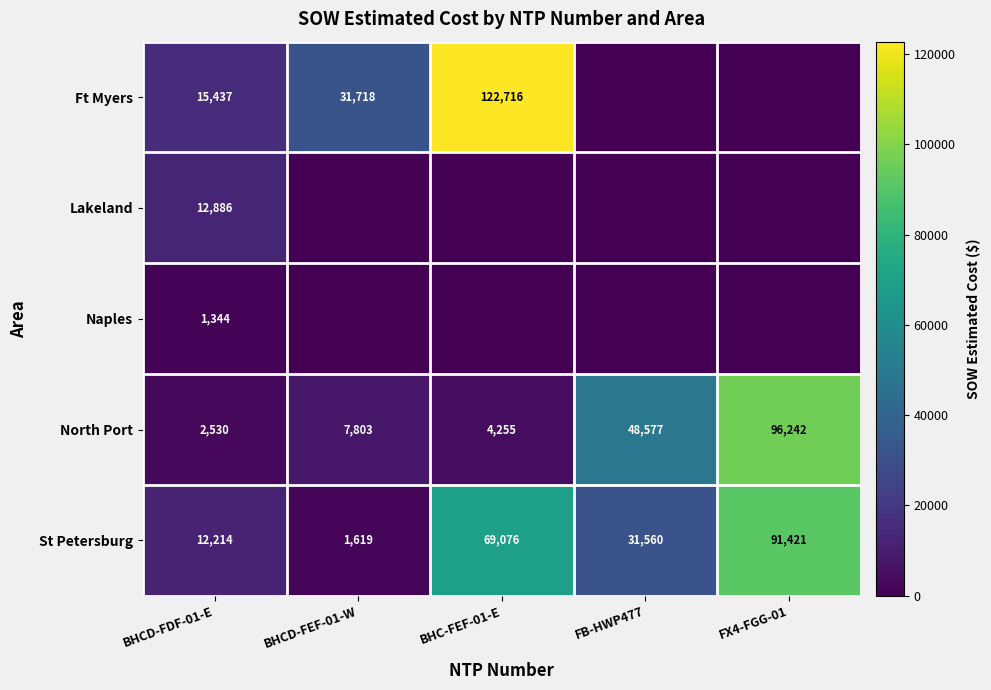

Between FB-HWP477 and BHCD-FDF-01-E, which is larger?

BHCD-FDF-01-E